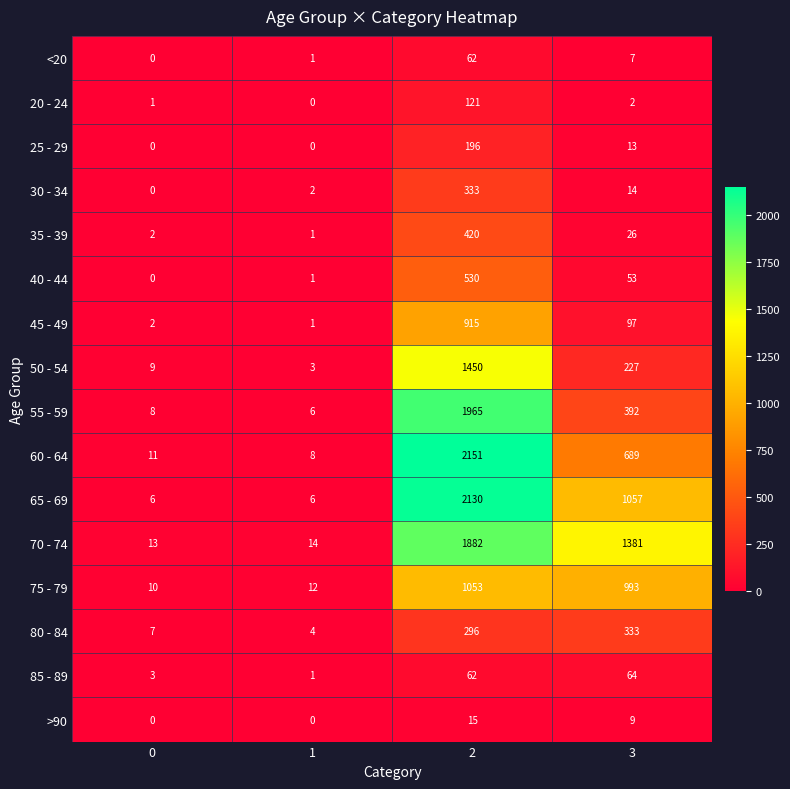

Rank the series at 3 from highest to lowest value.

70 - 74, 65 - 69, 75 - 79, 60 - 64, 55 - 59, 80 - 84, 50 - 54, 45 - 49, 85 - 89, 40 - 44, 35 - 39, 30 - 34, 25 - 29, >90, <20, 20 - 24